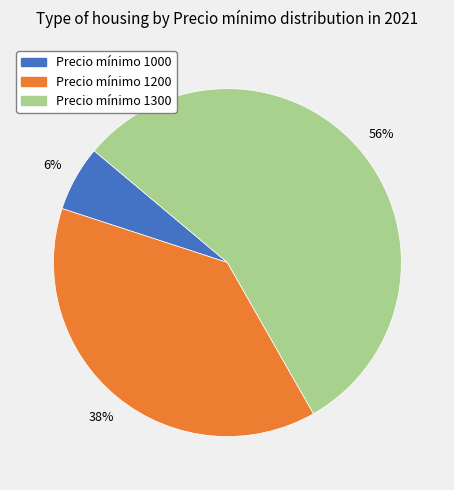

Which slice represents more than half of the pie?

Precio mínimo 1300